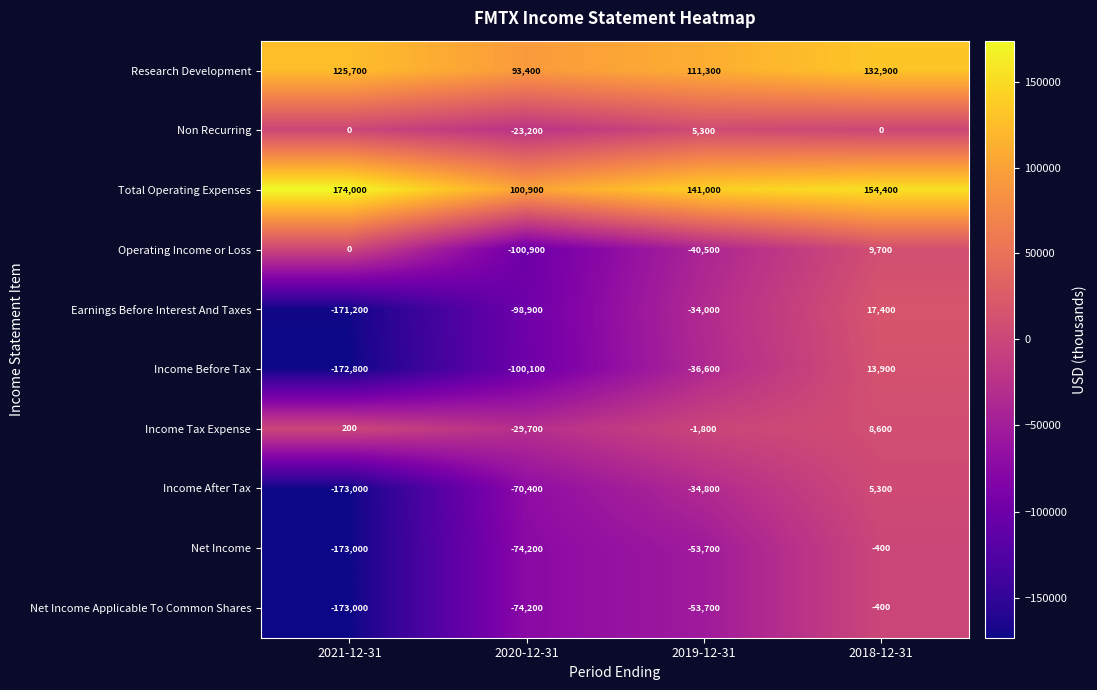

What is the difference between the second highest and minimum values in the Non Recurring series?

23200